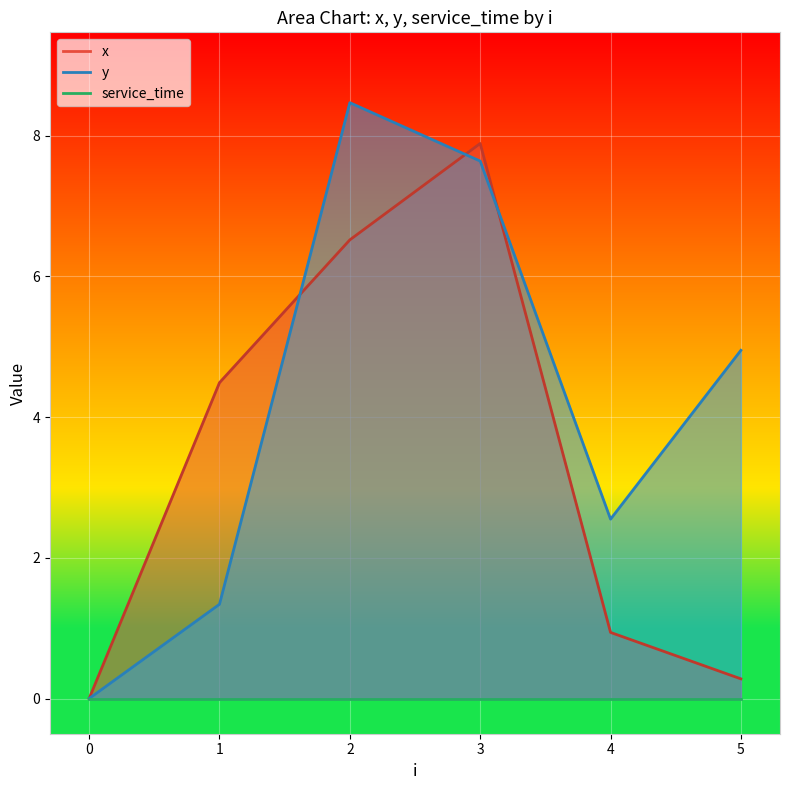

What is the maximum value for x?

7.9